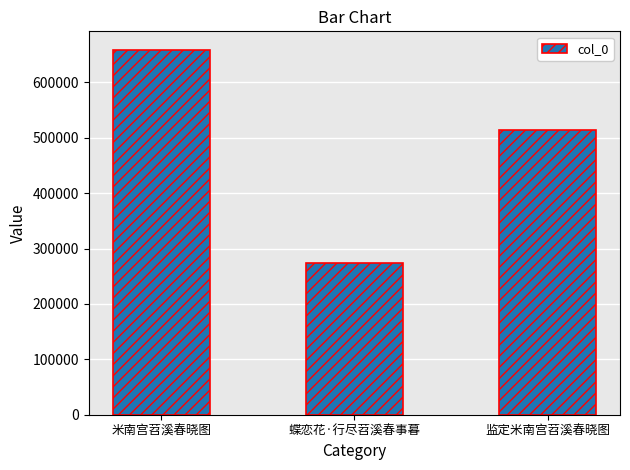

How many data points does each series have?

3